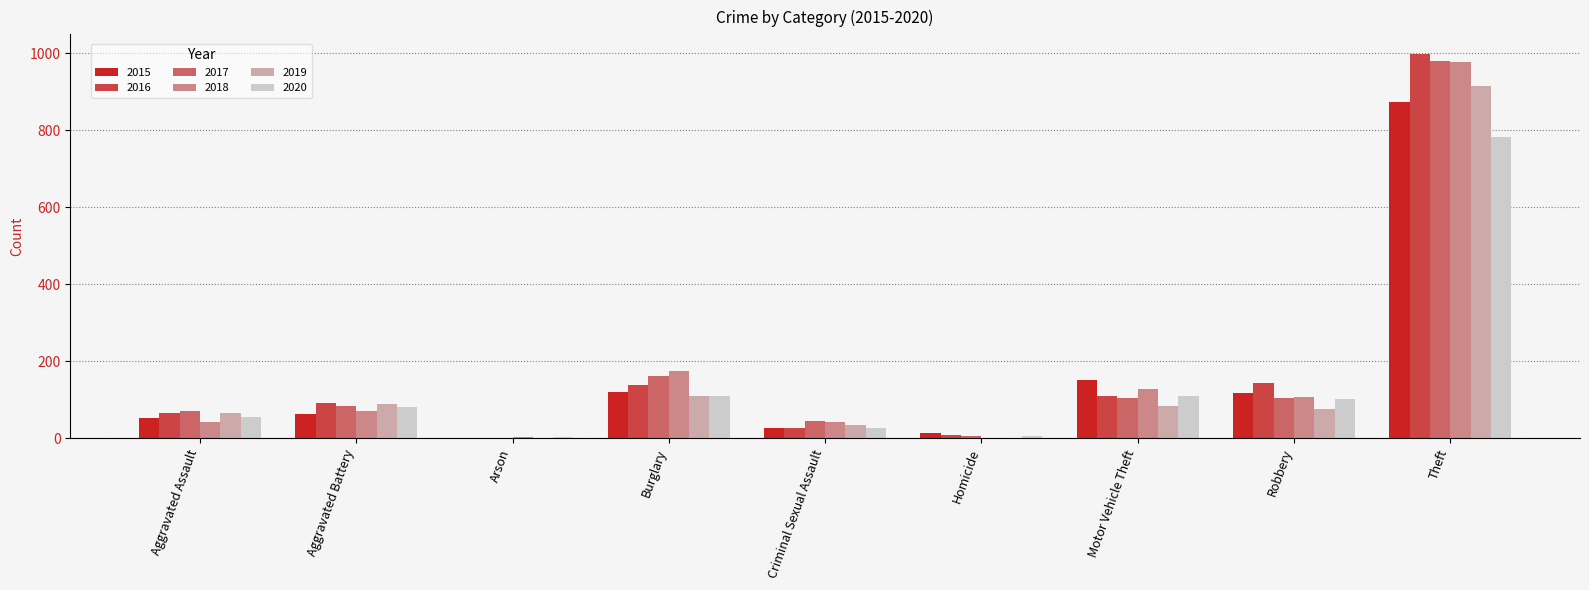

The value of 2020 at Burglary is 110. True or false?

True